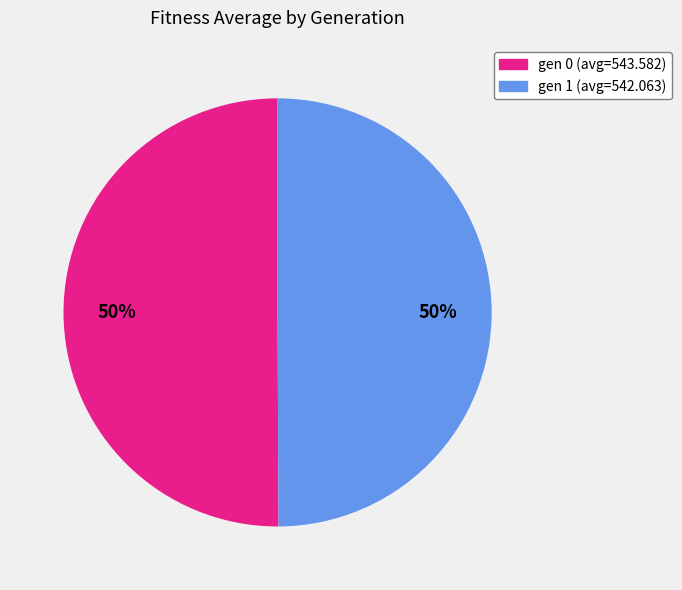

Do gen 0 (avg=543.582) and gen 1 (avg=542.063) together represent more than half of the pie?

Yes